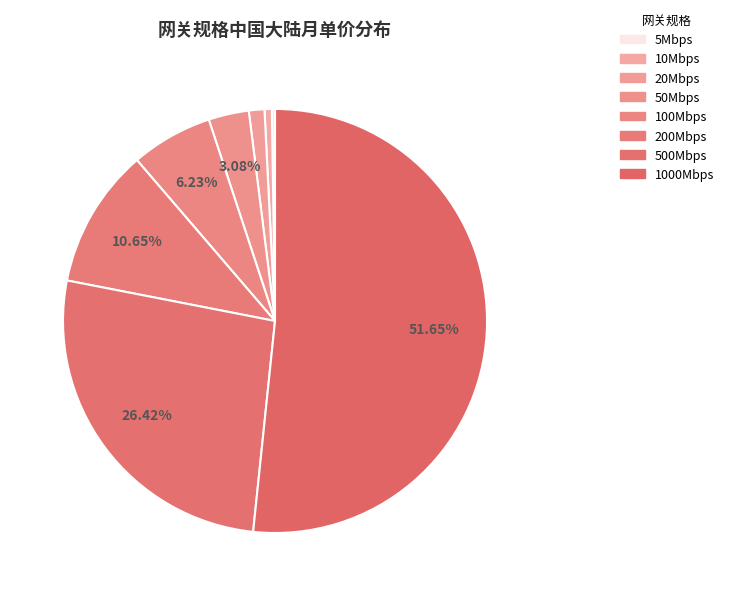

Which category accounts for the majority?

1000Mbps